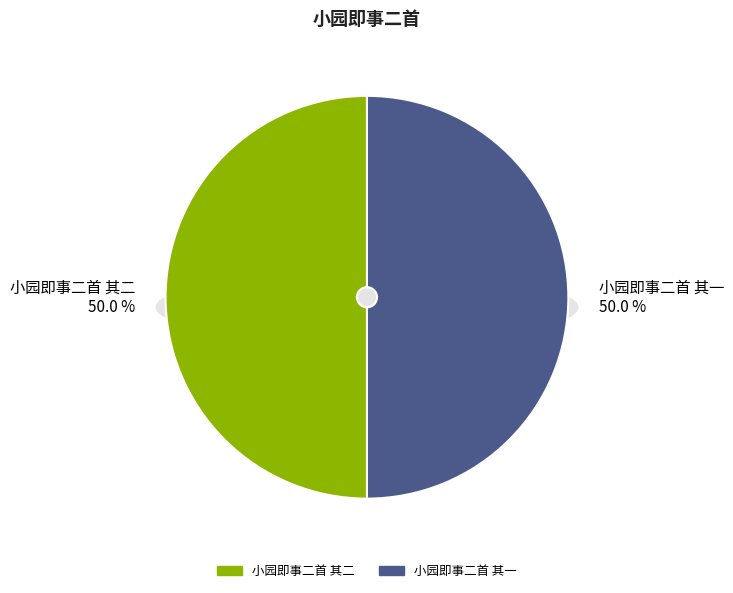

Which slice is the smallest?

小园即事二首 其二